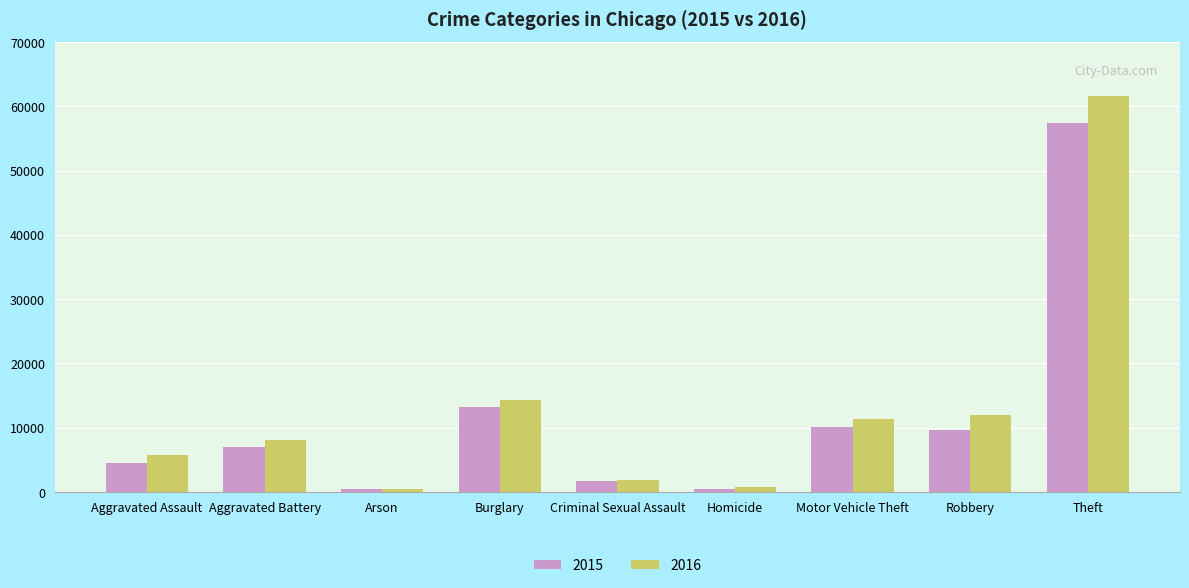

At which category is the sum across all series the highest?

Theft